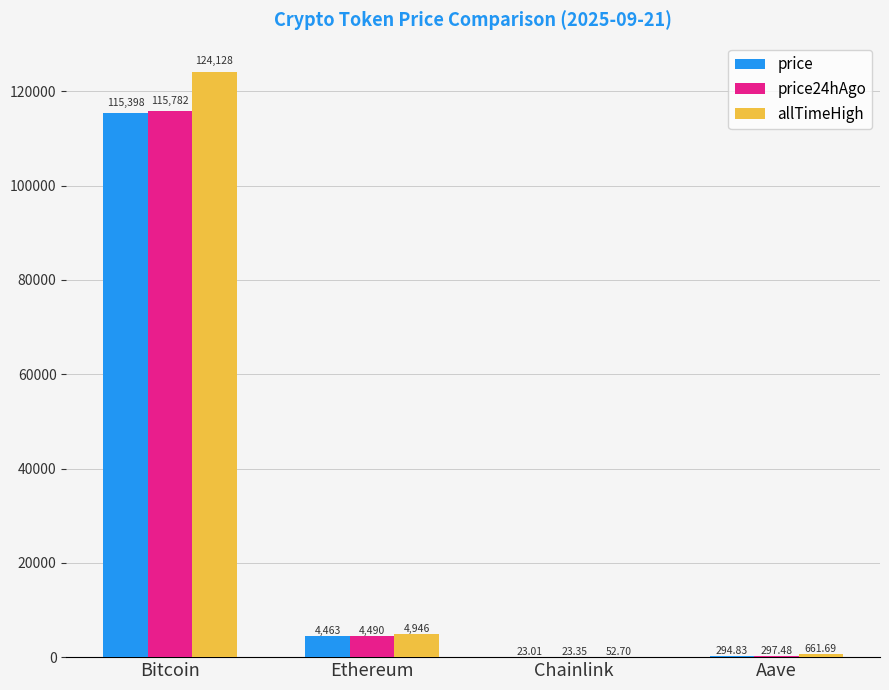

Which category has the highest value across all series?

Bitcoin